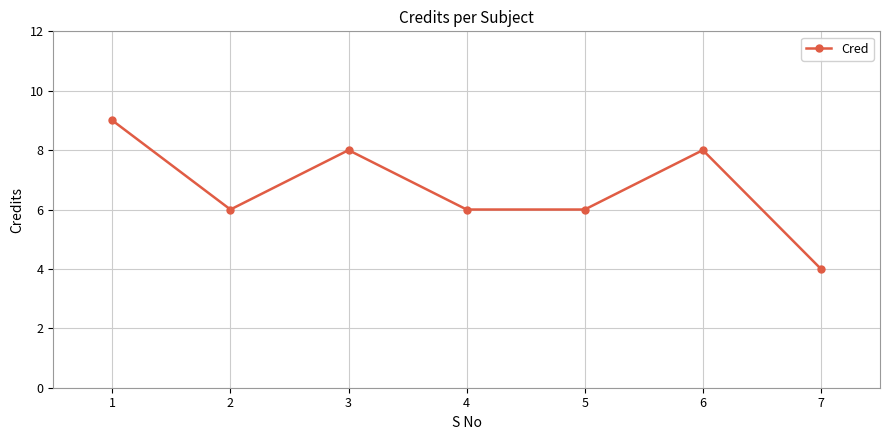

Where does the data first go above 6?

1